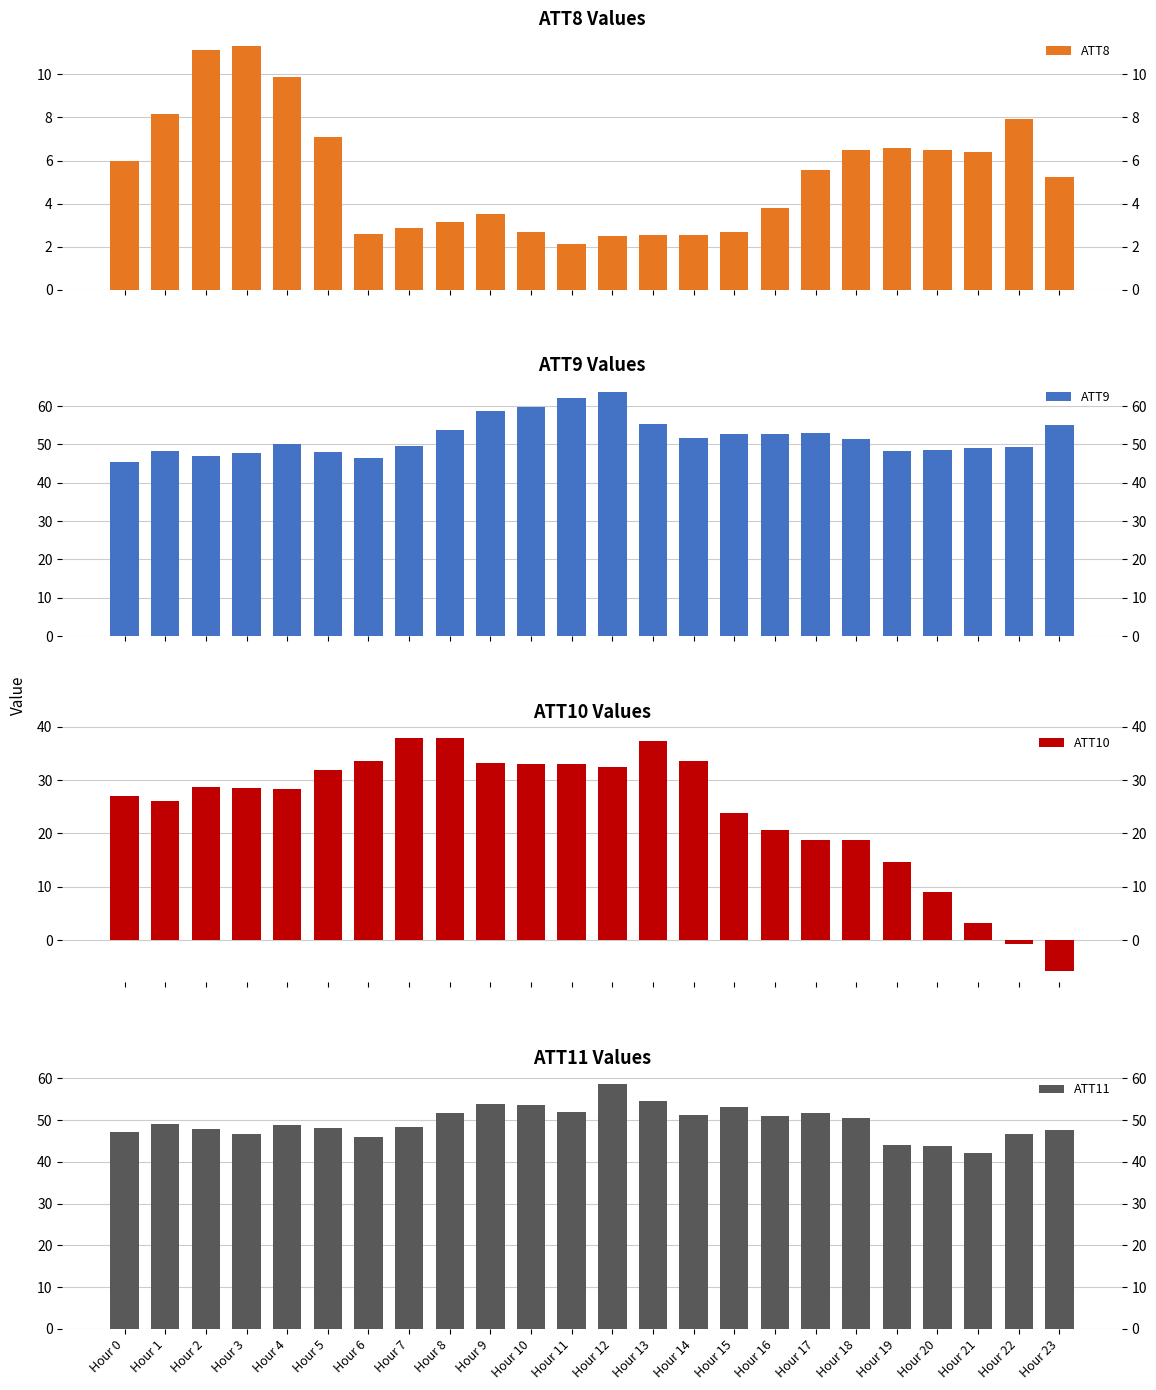

Reading left to right, extract all data points from this chart.

ATT8: Hour 0=6.0	Hour 1=8.2	Hour 2=11.2	Hour 3=11.3	Hour 4=9.9	Hour 5=7.1	Hour 6=2.6	Hour 7=2.9	Hour 8=3.2	Hour 9=3.5	Hour 10=2.7	Hour 11=2.1	Hour 12=2.5	Hour 13=2.5	Hour 14=2.5	Hour 15=2.7	Hour 16=3.8	Hour 17=5.5	Hour 18=6.5	Hour 19=6.6	Hour 20=6.5	Hour 21=6.4	Hour 22=8.0	Hour 23=5.3
ATT9: Hour 0=45.3	Hour 1=48.3	Hour 2=47.0	Hour 3=47.7	Hour 4=50.0	Hour 5=48.0	Hour 6=46.3	Hour 7=49.6	Hour 8=53.7	Hour 9=58.7	Hour 10=59.7	Hour 11=62.2	Hour 12=63.7	Hour 13=55.4	Hour 14=51.8	Hour 15=52.7	Hour 16=52.8	Hour 17=52.9	Hour 18=51.3	Hour 19=48.3	Hour 20=48.4	Hour 21=48.9	Hour 22=49.3	Hour 23=55.1
ATT10: Hour 0=27.1	Hour 1=26.0	Hour 2=28.8	Hour 3=28.6	Hour 4=28.3	Hour 5=31.8	Hour 6=33.5	Hour 7=37.9	Hour 8=38.0	Hour 9=33.2	Hour 10=33.0	Hour 11=33.0	Hour 12=32.5	Hour 13=37.3	Hour 14=33.5	Hour 15=23.8	Hour 16=20.7	Hour 17=18.8	Hour 18=18.8	Hour 19=14.6	Hour 20=9.0	Hour 21=3.3	Hour 22=-0.8	Hour 23=-5.7
ATT11: Hour 0=47.1	Hour 1=49.1	Hour 2=47.9	Hour 3=46.8	Hour 4=48.8	Hour 5=48.1	Hour 6=46.0	Hour 7=48.3	Hour 8=51.8	Hour 9=53.9	Hour 10=53.7	Hour 11=51.8	Hour 12=58.5	Hour 13=54.7	Hour 14=51.3	Hour 15=53.2	Hour 16=50.9	Hour 17=51.6	Hour 18=50.6	Hour 19=44.1	Hour 20=43.8	Hour 21=42.1	Hour 22=46.7	Hour 23=47.6